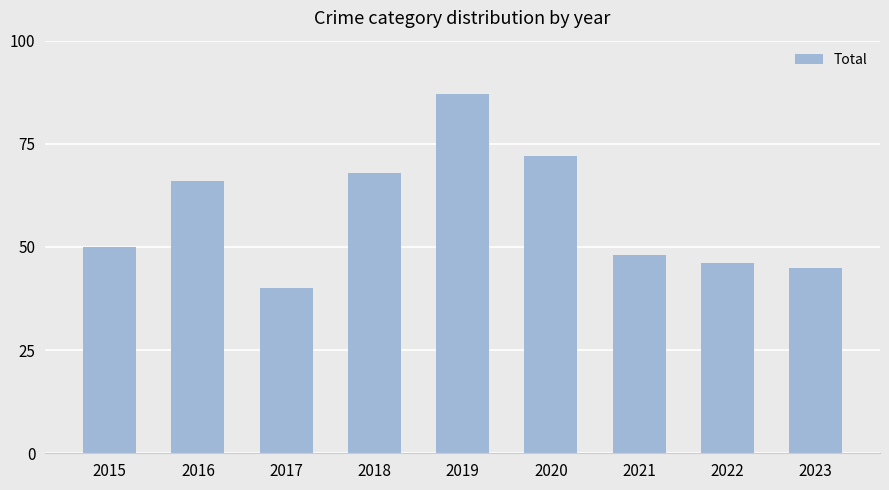

Count the number of data series in this chart.

1